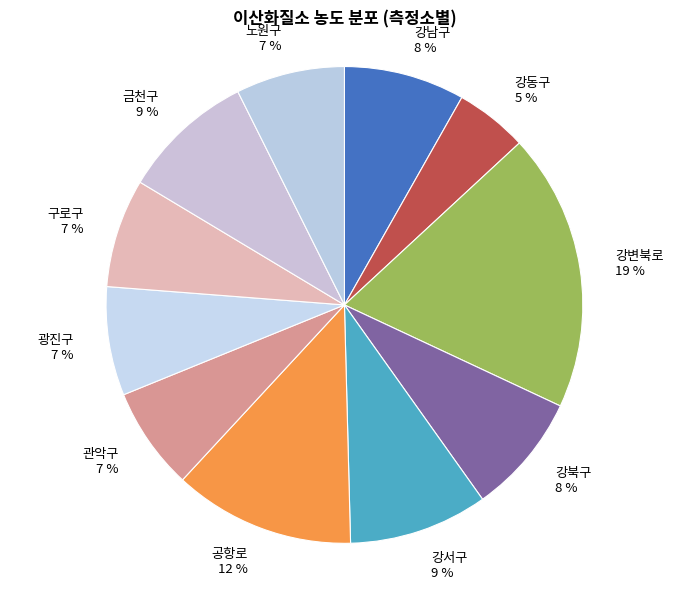

To the nearest percent, what portion does 관악구 represent?

7%